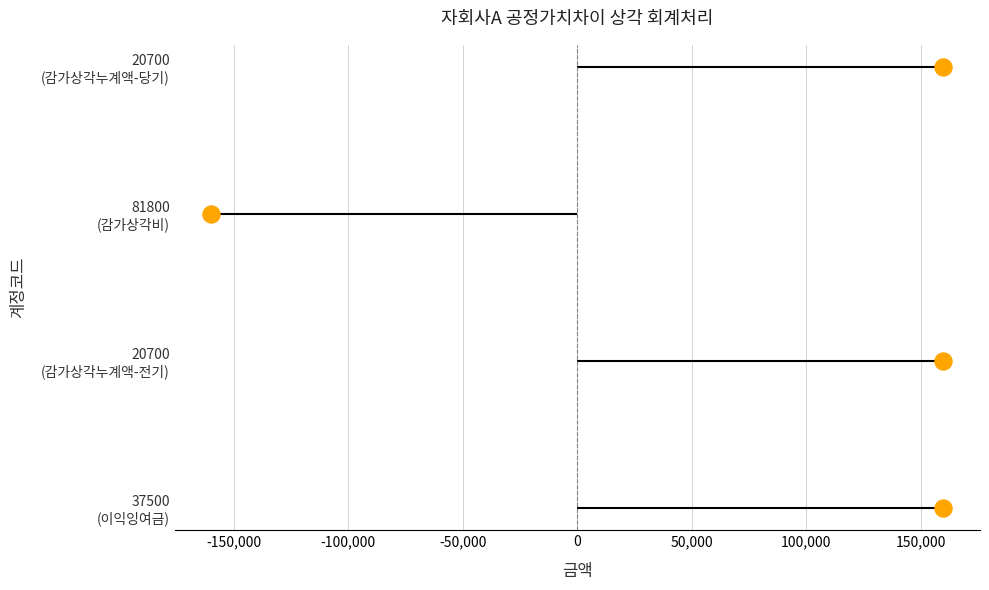

Approximately how many times larger is the value at 20700 (감가상각누계액-당기) compared to 20700 (감가상각누계액-전기)?

1.0